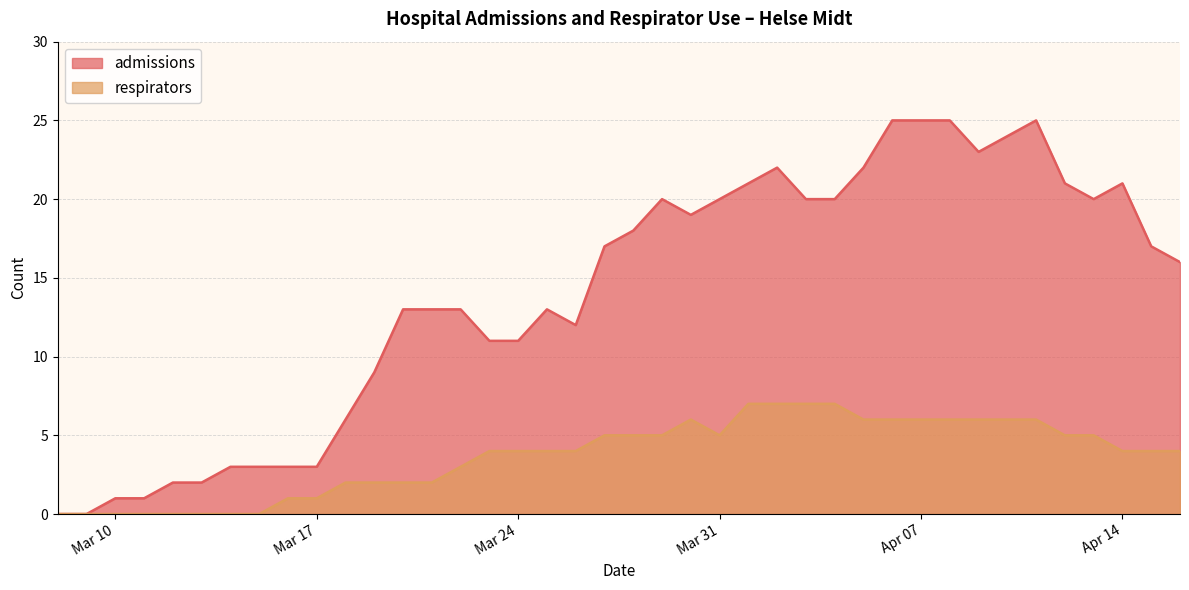

What is the maximum value shown in the chart?

25